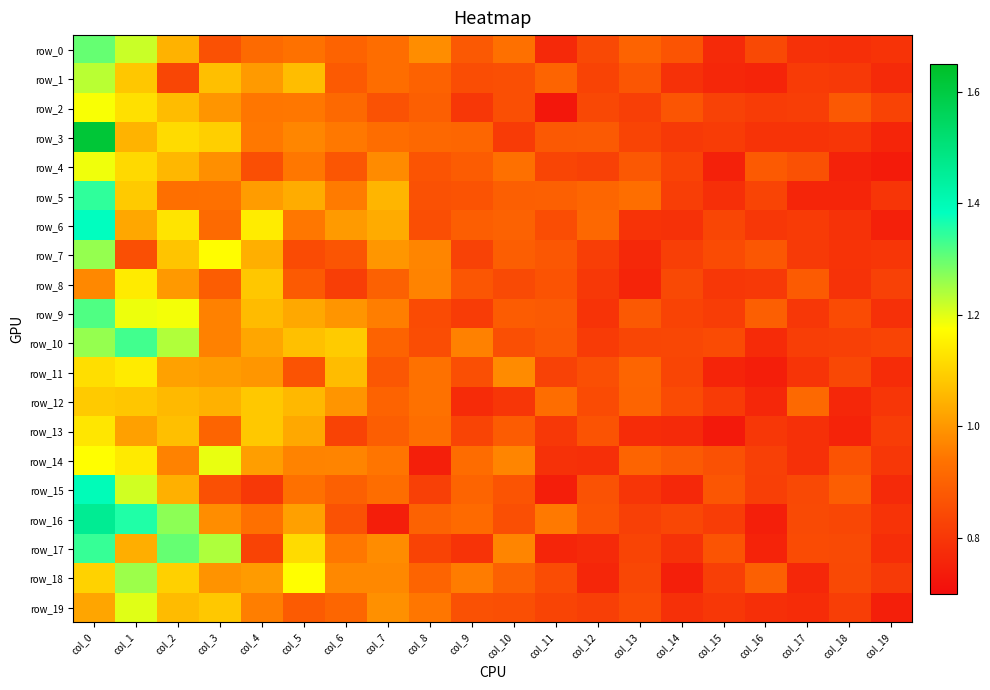

Rank the series at col_10 from lowest to highest value.

row_12, row_3, row_8, row_2, row_19, row_1, row_10, row_16, row_15, row_9, row_13, row_7, row_5, row_18, row_6, row_4, row_0, row_14, row_17, row_11